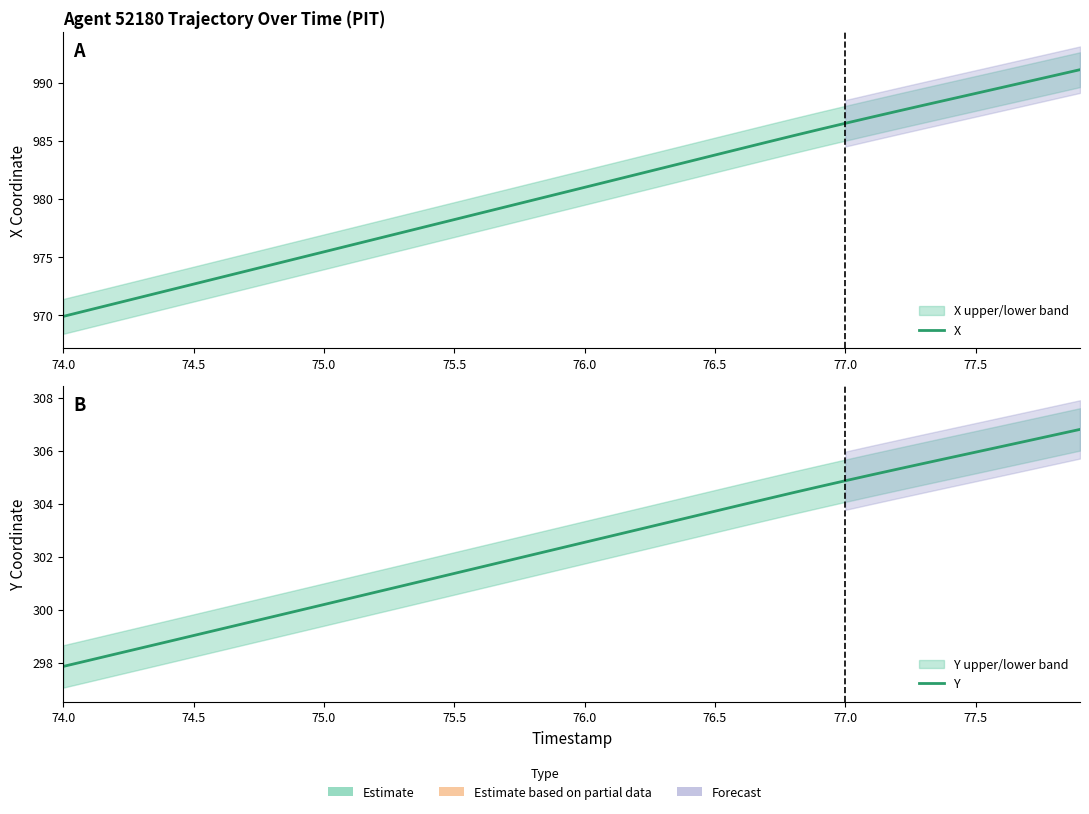

Rank the series by their average value, from highest to lowest.

X, Y